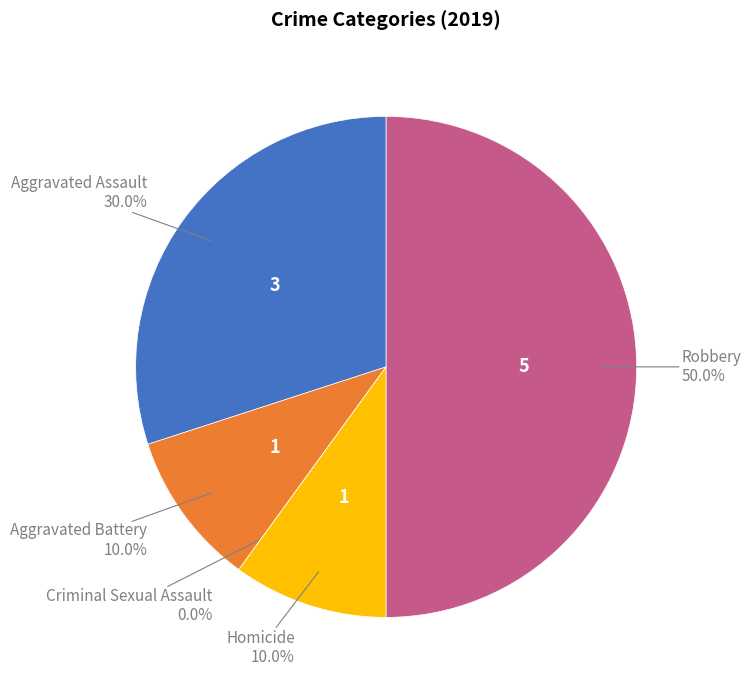

How much of the chart is everything except Homicide?

90.0%